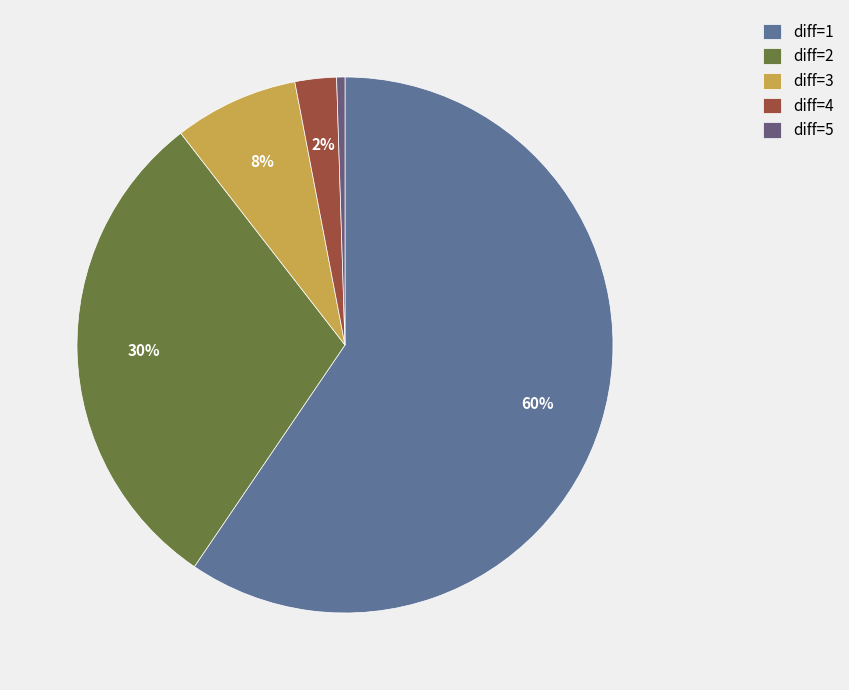

To the nearest percent, what is the difference between the largest and smallest slice percentages?

59%